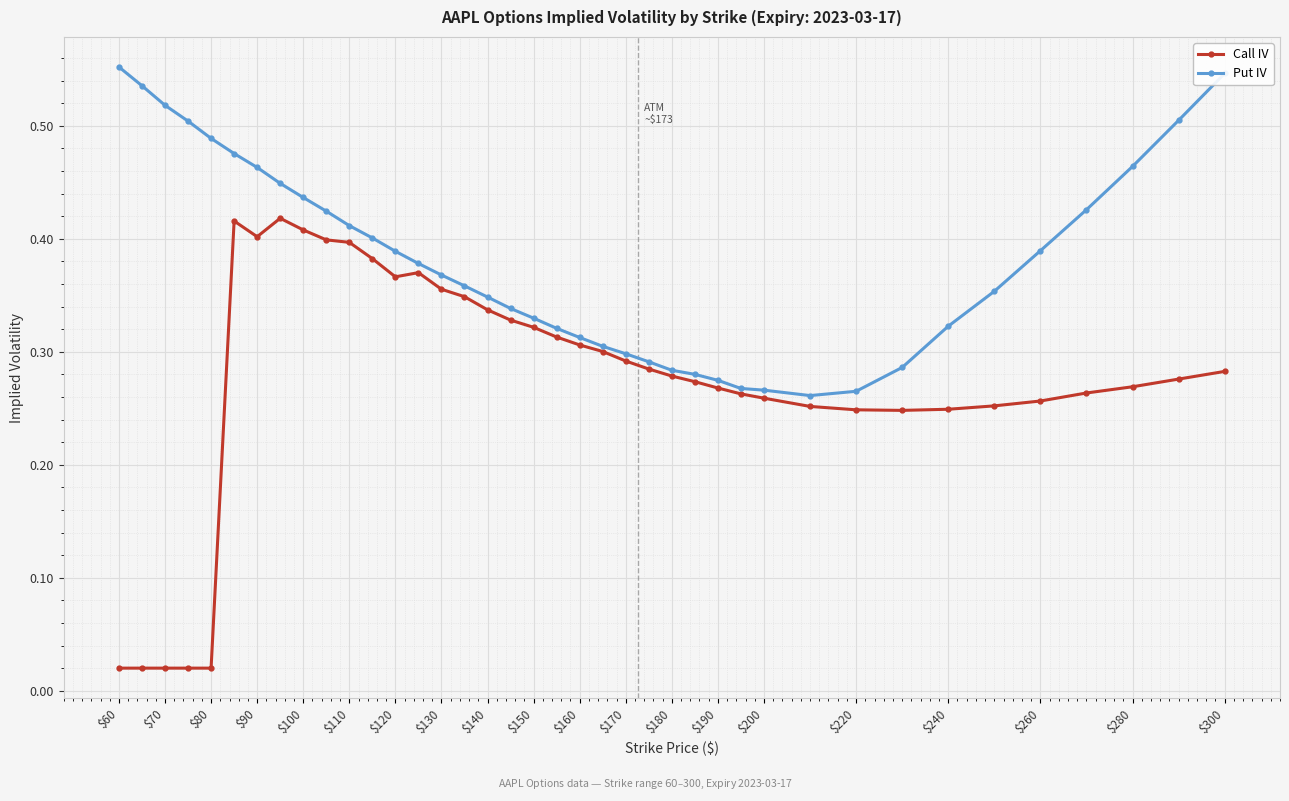

Count the Put IV values in the range 0 to 1.

39